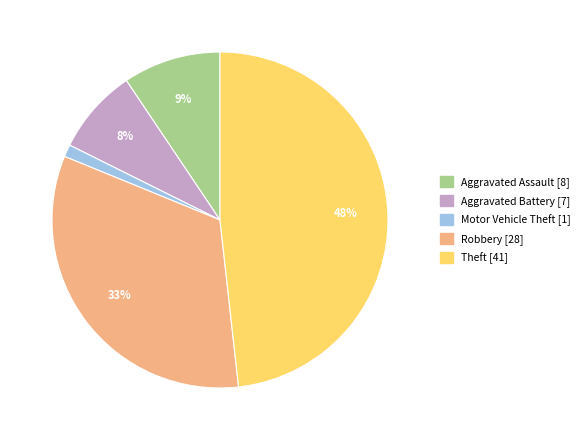

The Aggravated Assault slice represents 9% of the pie. True or false?

True